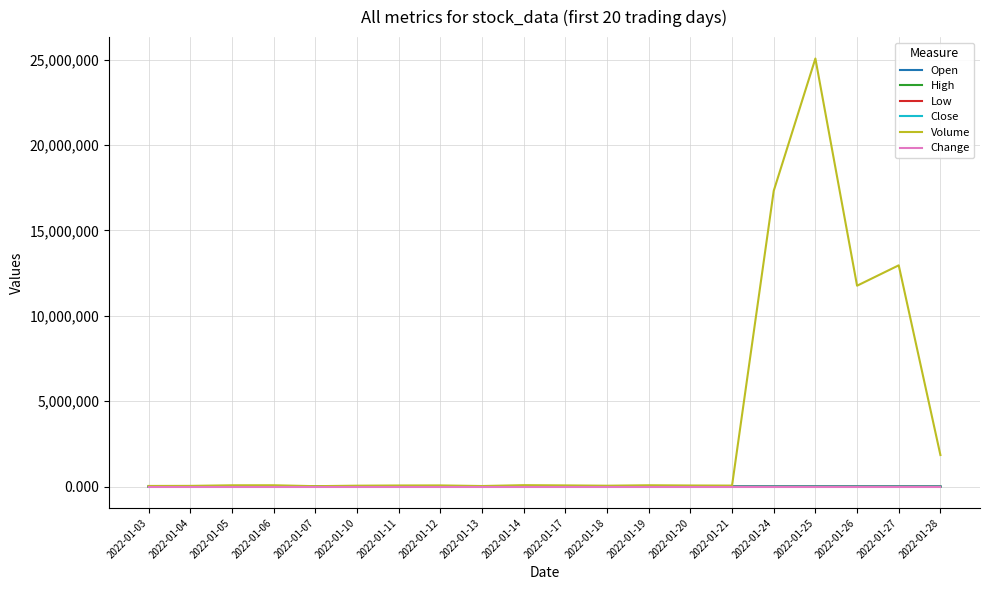

Is this an area chart (filled region under the line)?

No